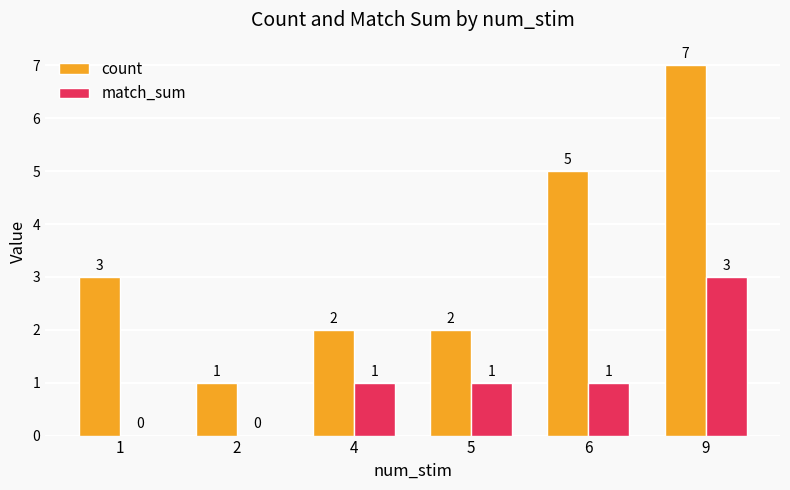

Reading left to right, list all the values displayed in this chart.

count: 1=3	2=1	4=2	5=2	6=5	9=7
match_sum: 1=0	2=0	4=1	5=1	6=1	9=3